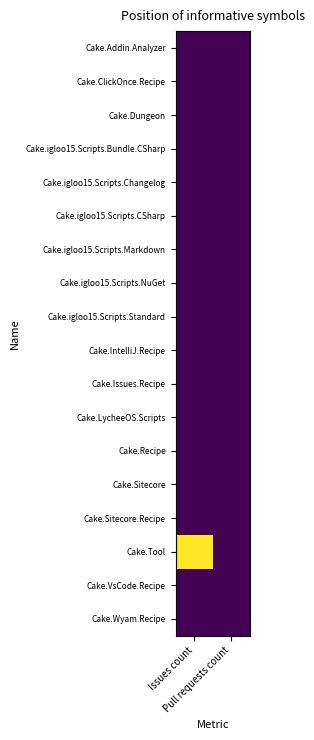

The Cake.Addin.Analyzer series shows 10 at Pull requests count. True or false?

True